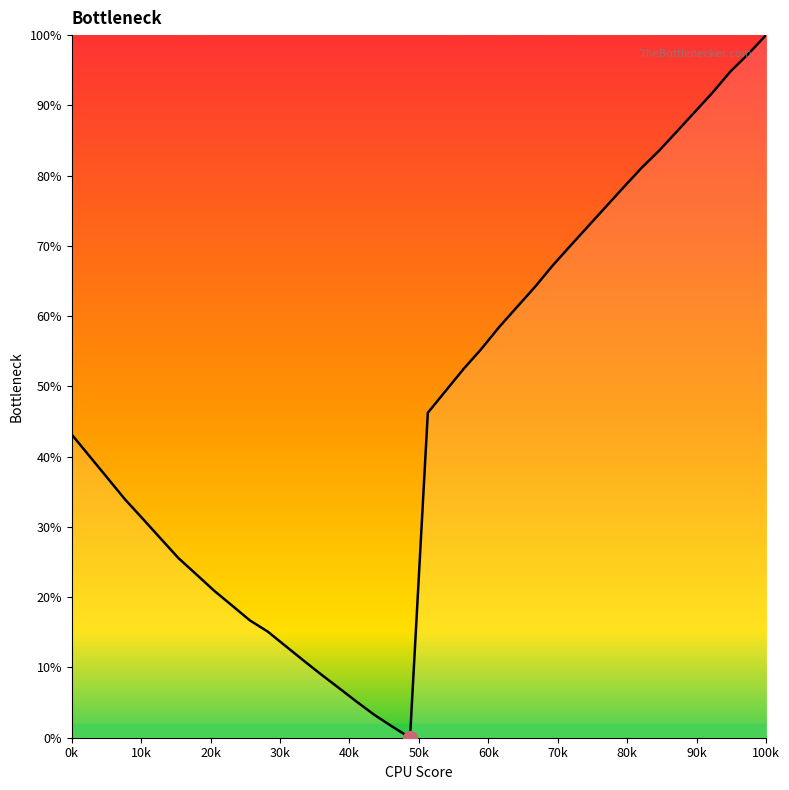

What is the maximum value shown in the chart?

100.0